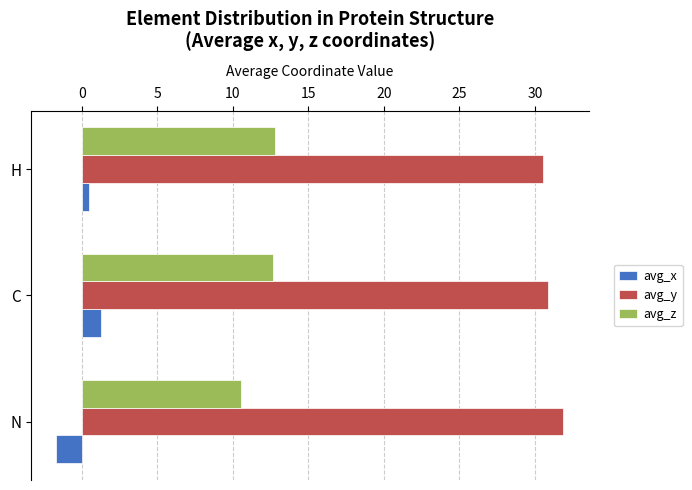

What is the average value of the avg_z series?

12.0